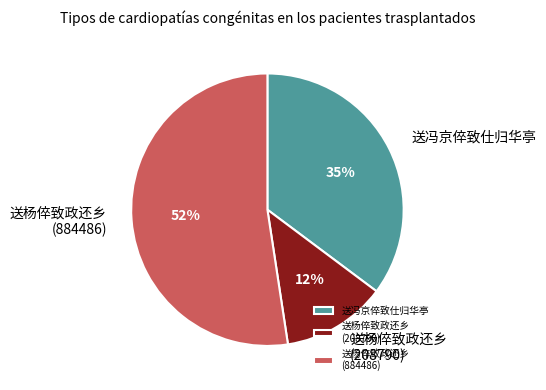

Does 送杨倅致政还乡 (208790) account for over 50% of the chart?

No